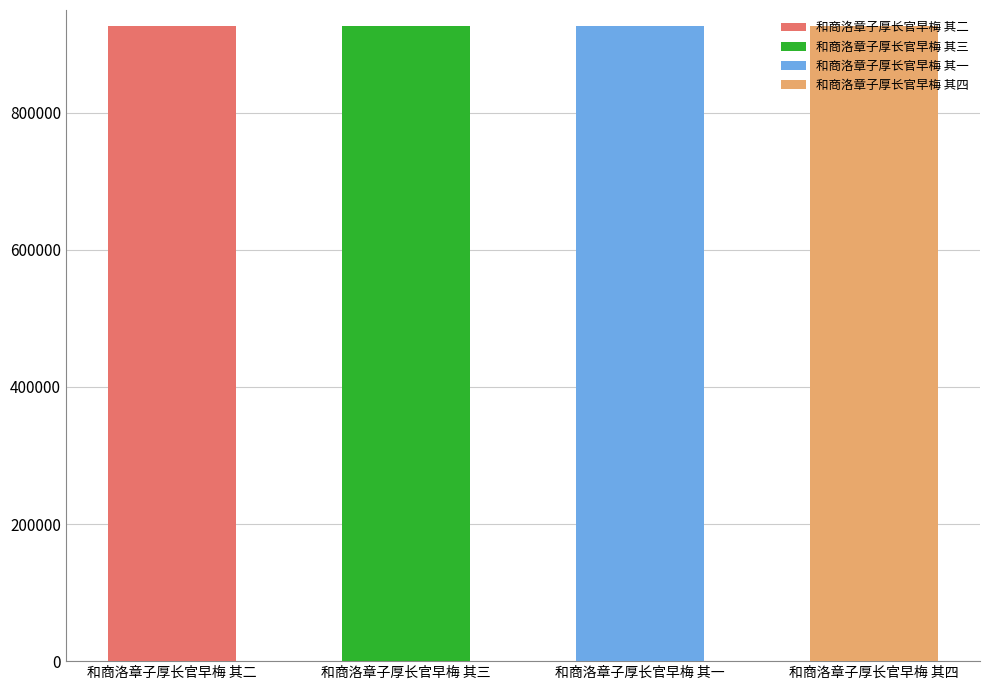

Does the chart contain stacked bars?

No